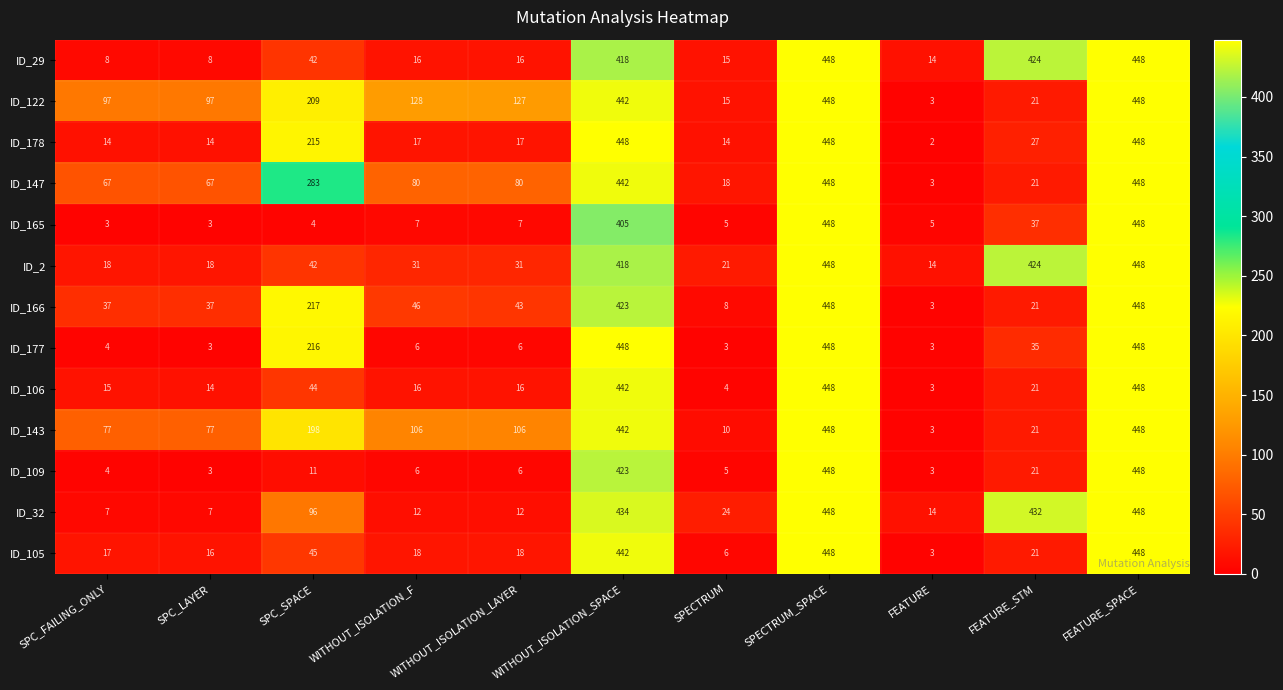

Is it true that ID_143 equals 161 at WITHOUT_ISOLATION_F?

False